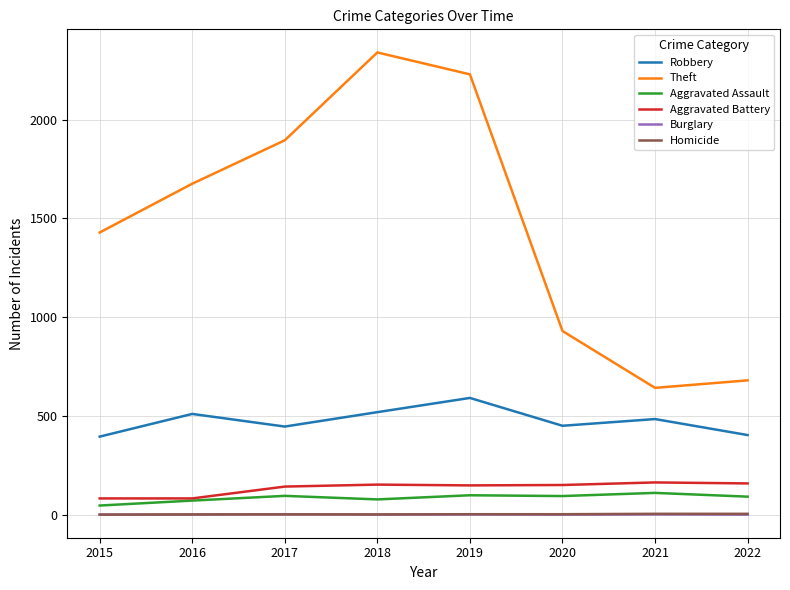

What is the maximum value for Aggravated Battery?

163